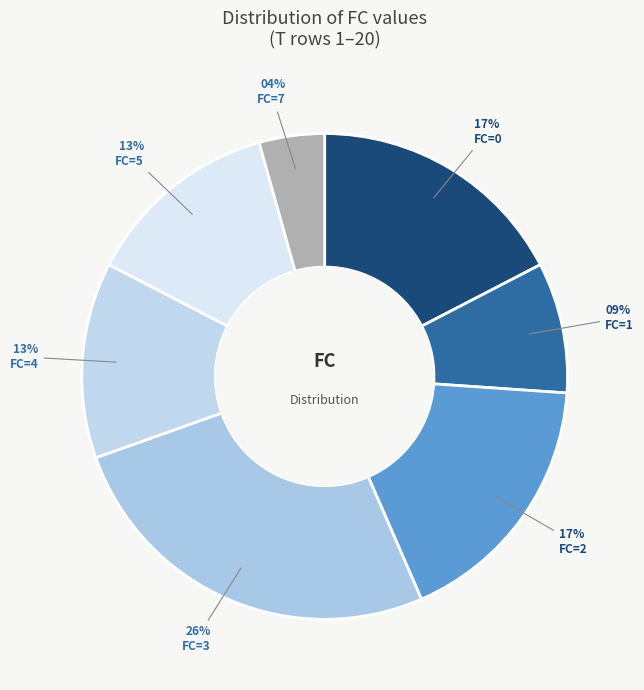

The FC=4 slice represents 18% of the pie. True or false?

False